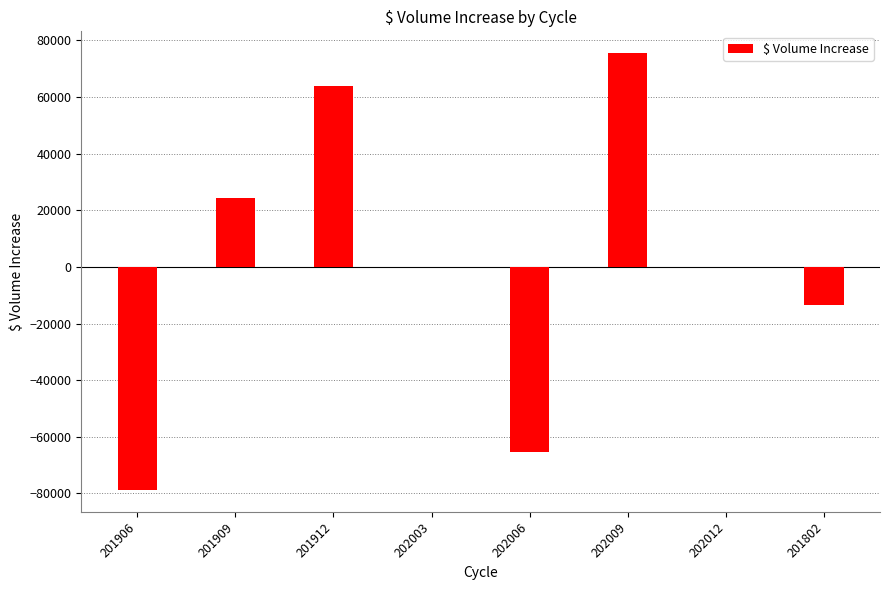

True or false: the data shows 24337.0 at 201909.

True